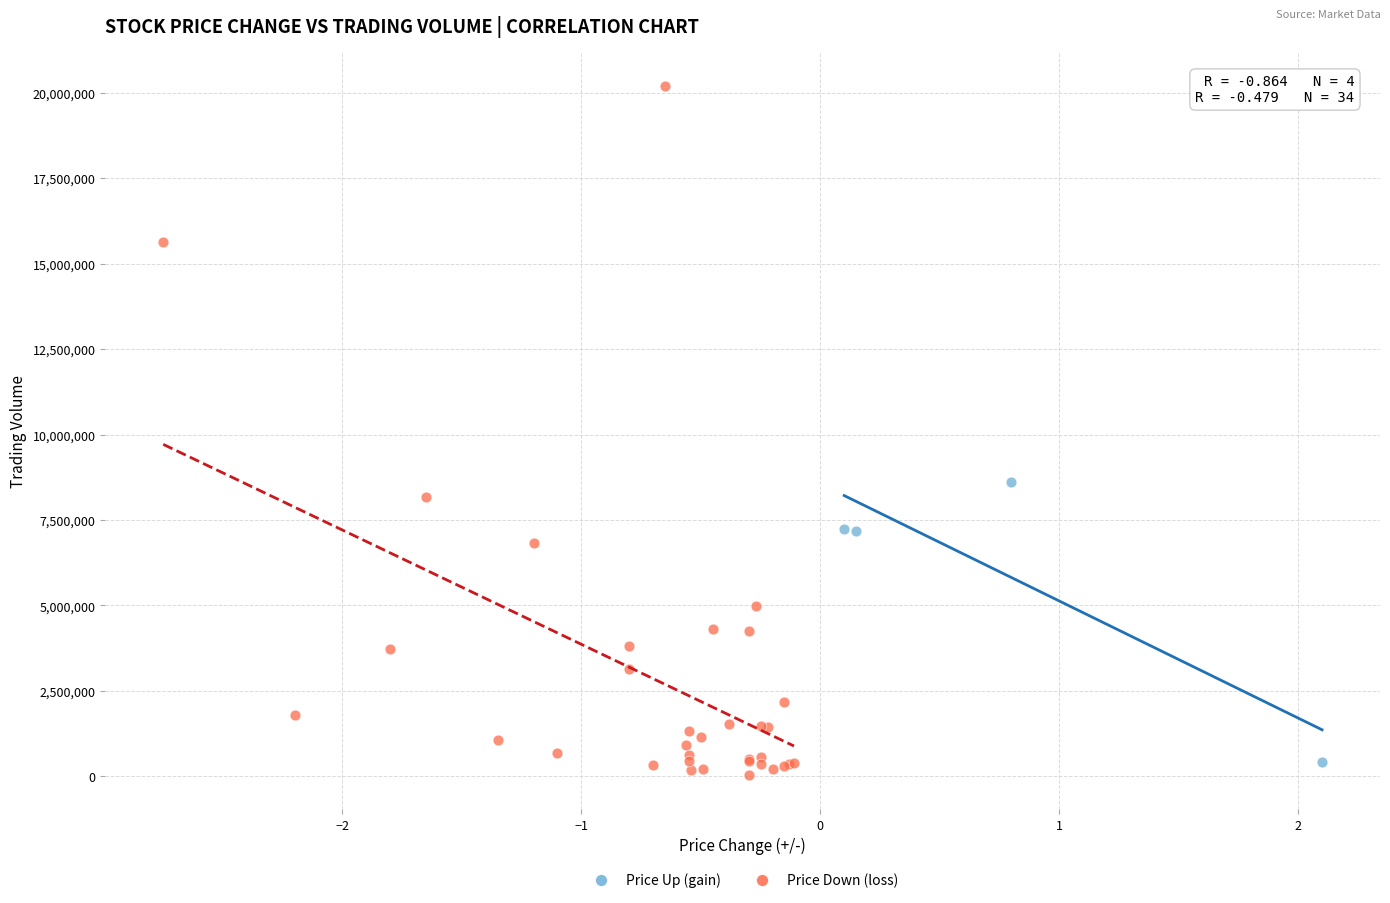

Which series reaches the maximum Y coordinate?

Price Down (loss)